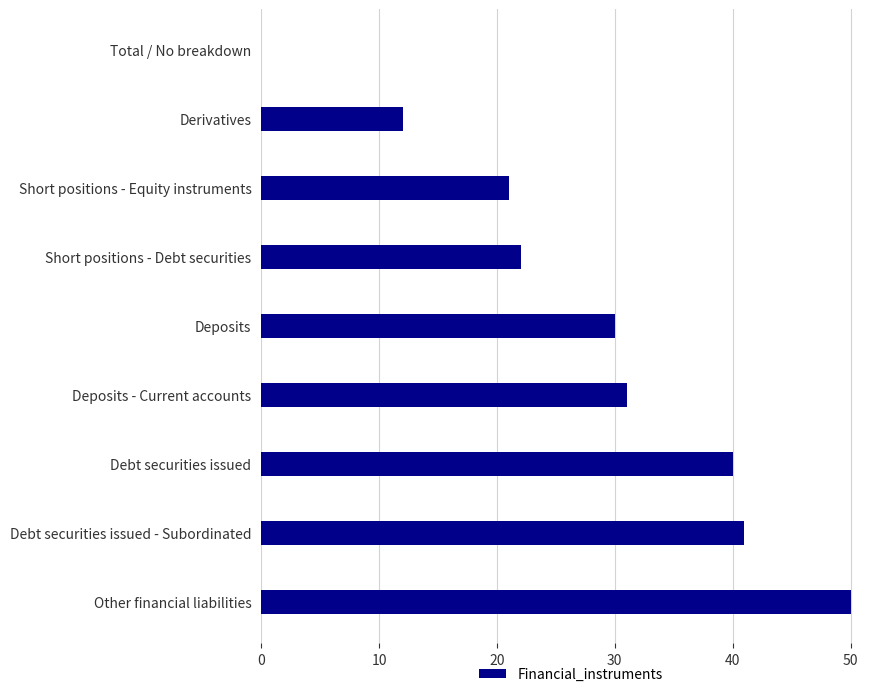

What is the average value?

27